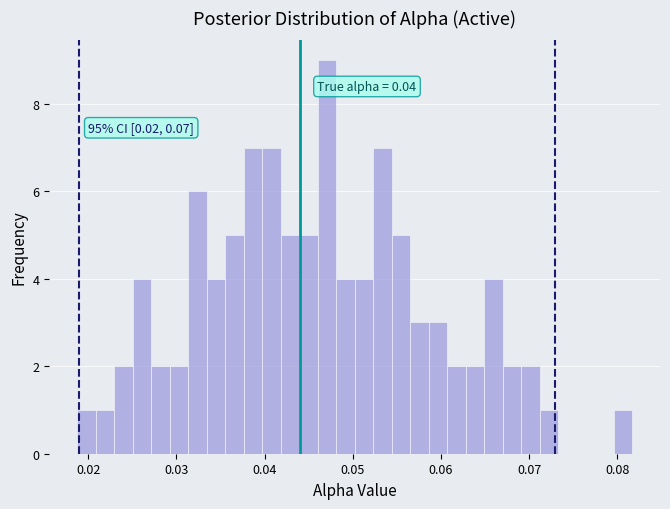

Read against the x-axis, roughly where is the centre of the tallest bar?

0.047